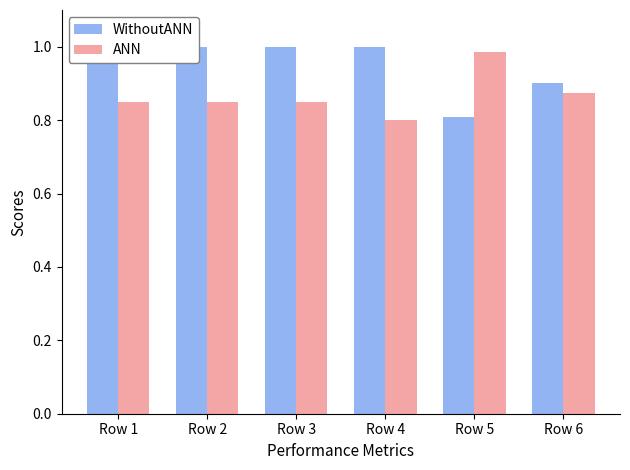

What is the sum of all ANN values?

5.2